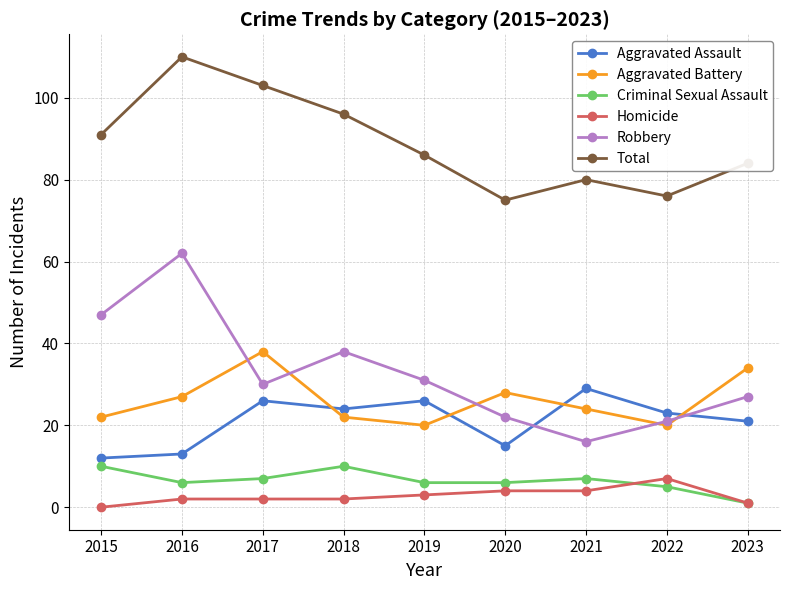

Is it true that Aggravated Battery equals 38 at 2021?

False